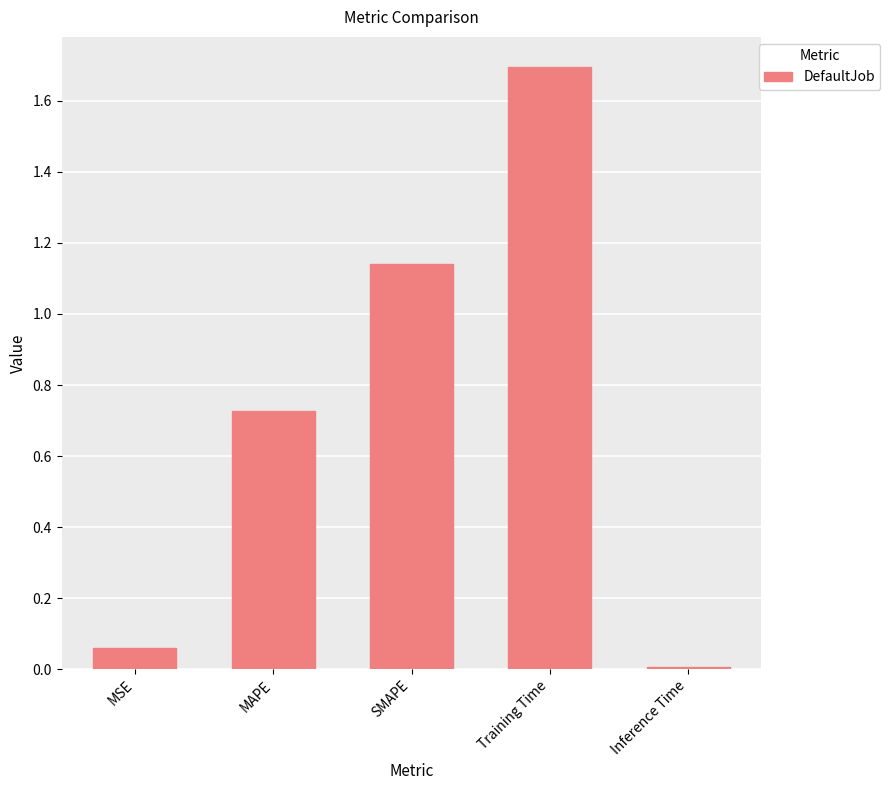

What position from the left is MSE?

1